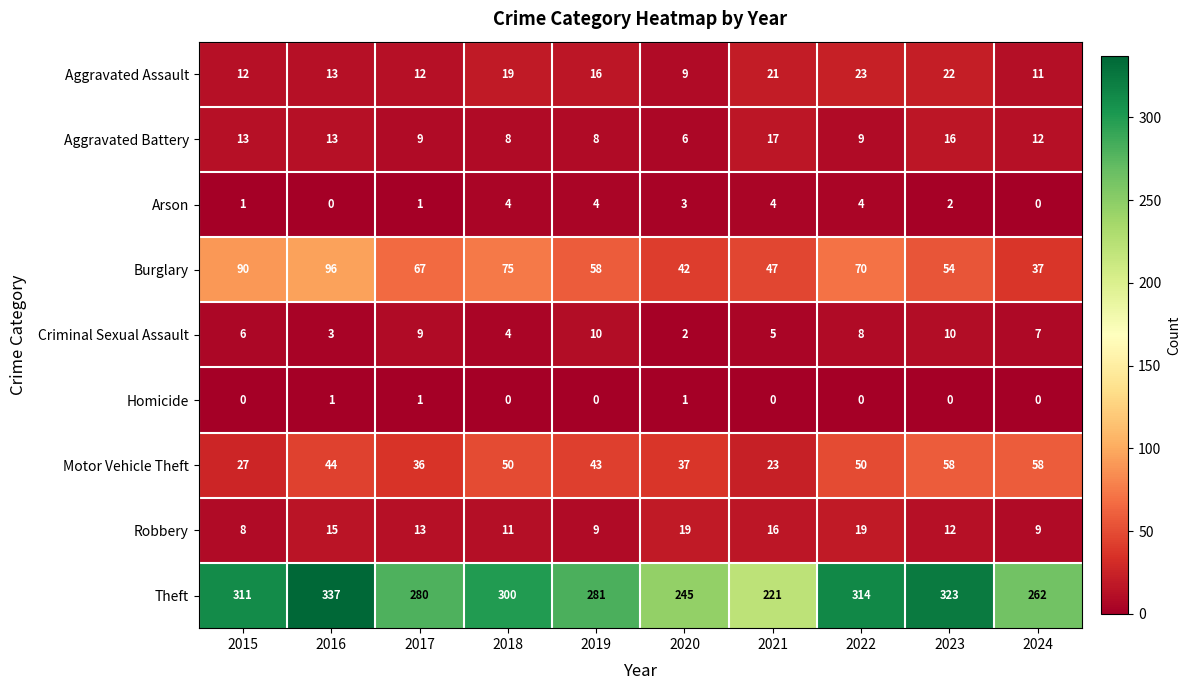

What is the difference between the second highest and second lowest values in the Criminal Sexual Assault series?

7